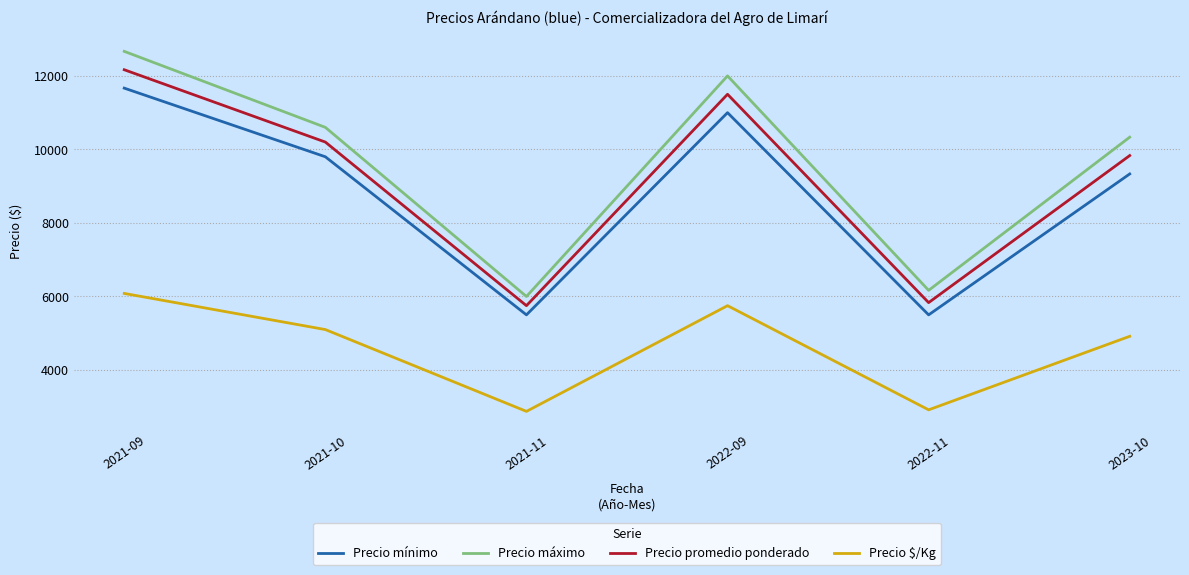

What is the difference between the Precio mínimo values at 2023-10 and 2022-09?

1667